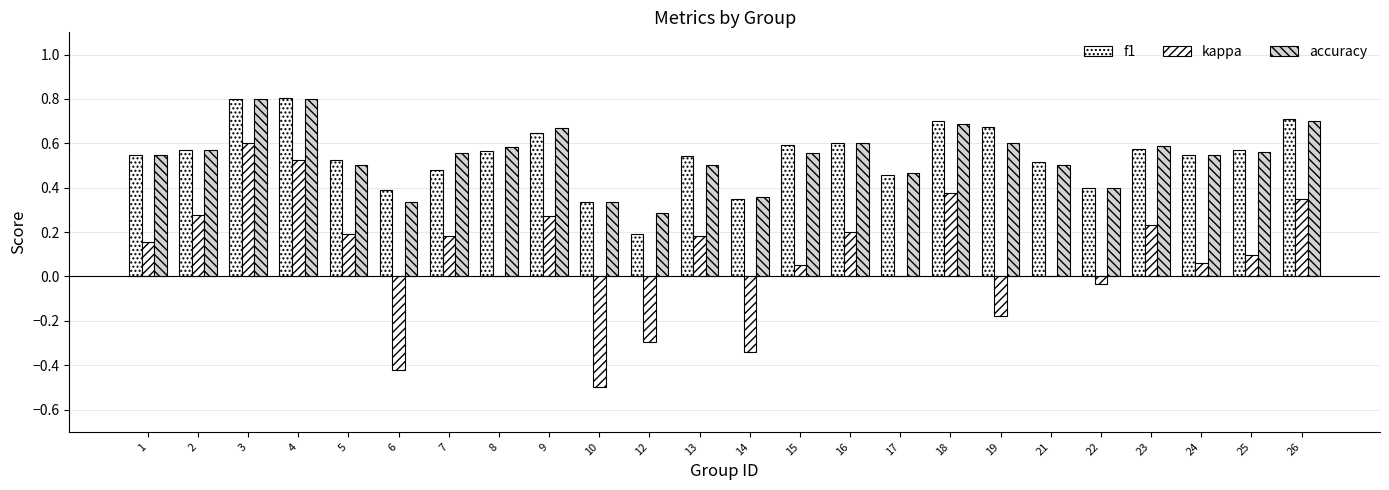

The value of kappa at 23 is 0.2. True or false?

True